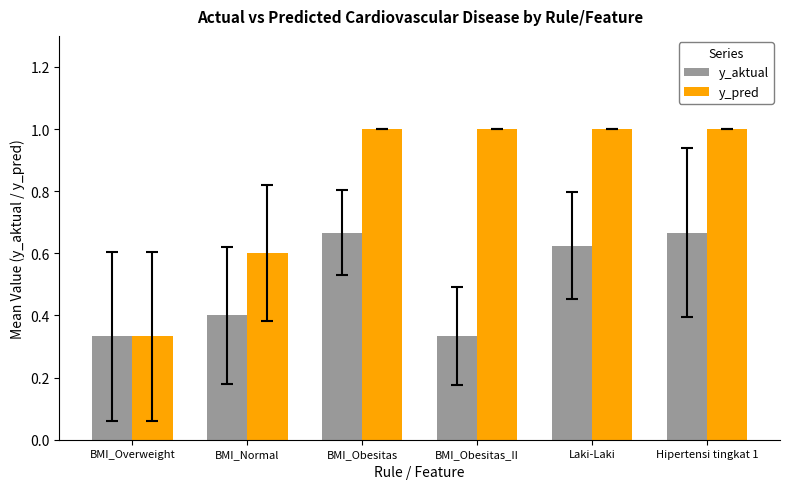

What is the average value of the y_pred series?

0.8